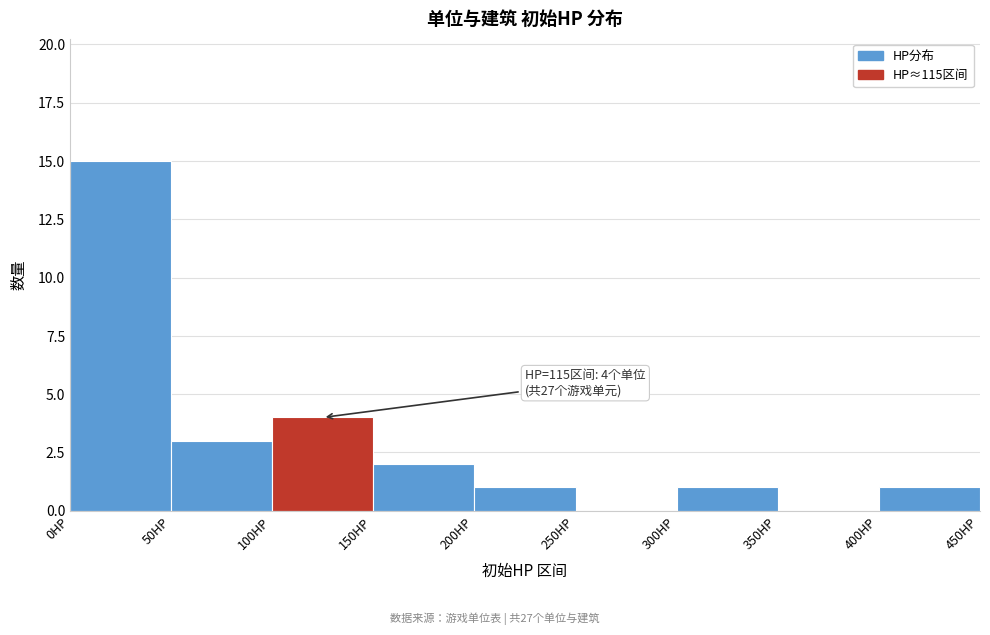

Which range on the x-axis has the tallest bar?

0 to 50